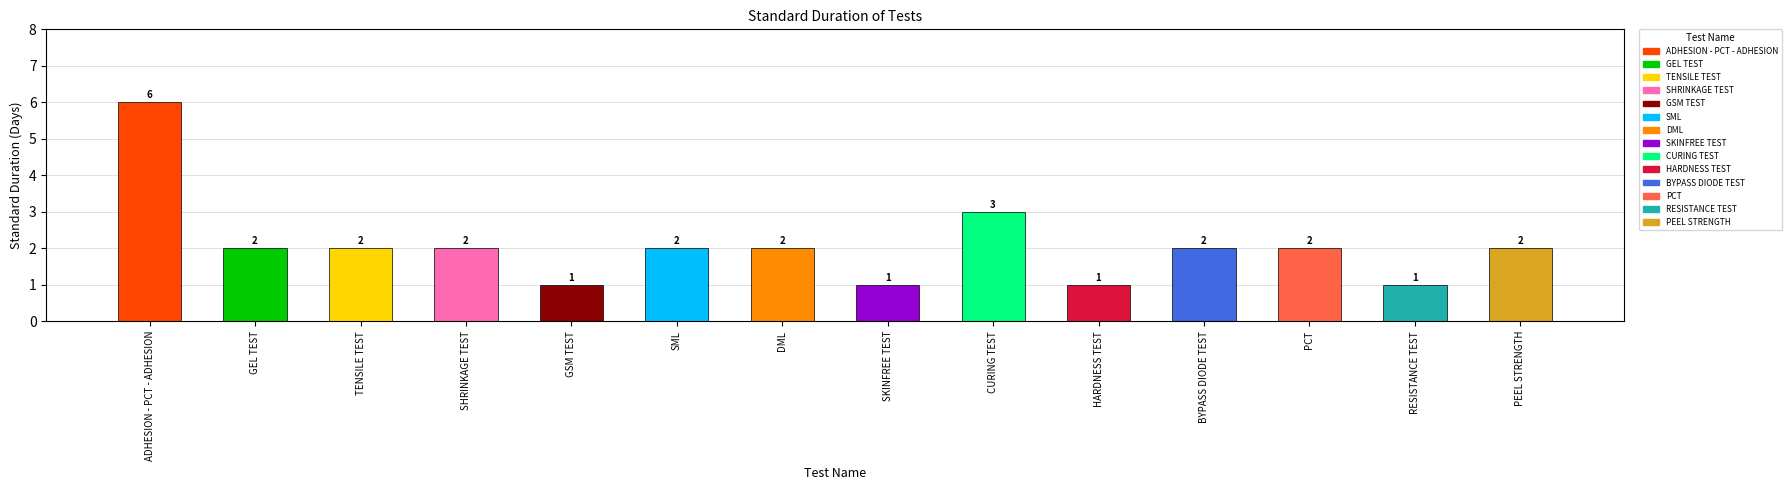

Is it true that the value at GSM TEST is 2?

False